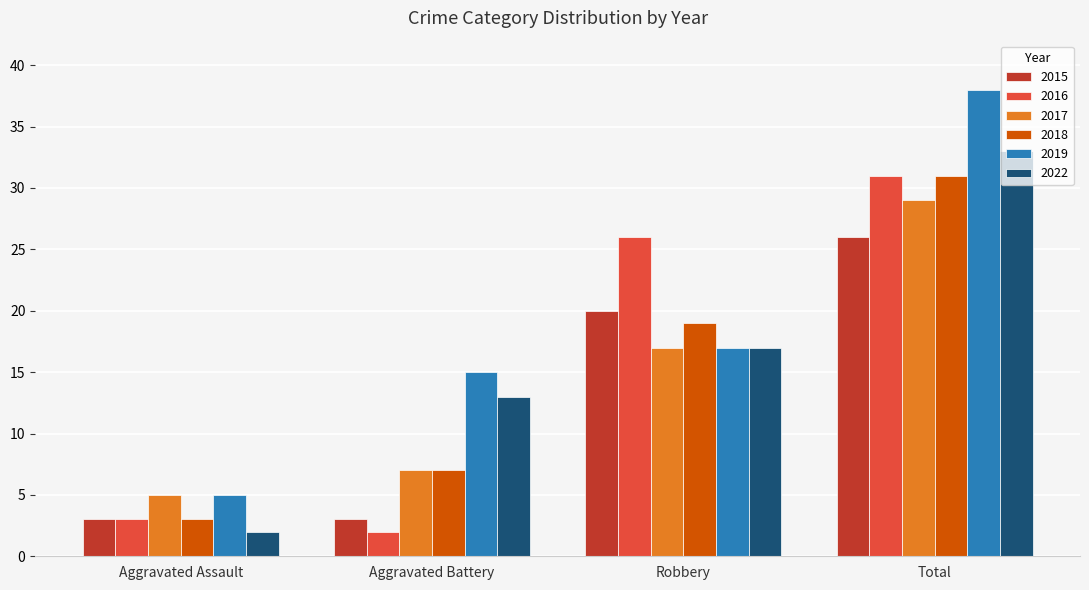

At which label does 2022 reach its peak?

Total